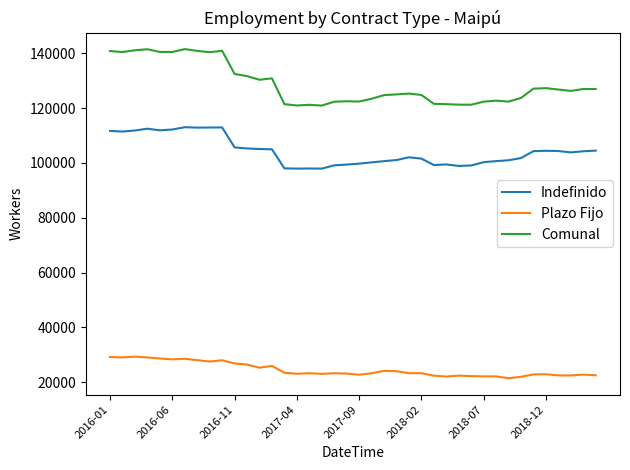

Which series has the largest total across all categories?

Comunal